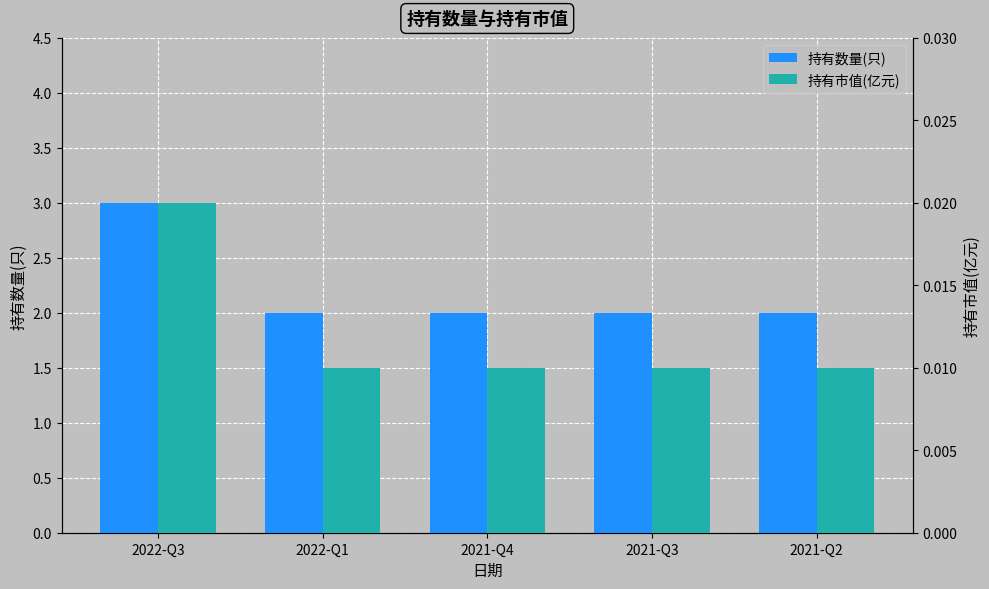

List the series in order of their peak value, lowest first.

持有市值(亿元), 持有数量(只)